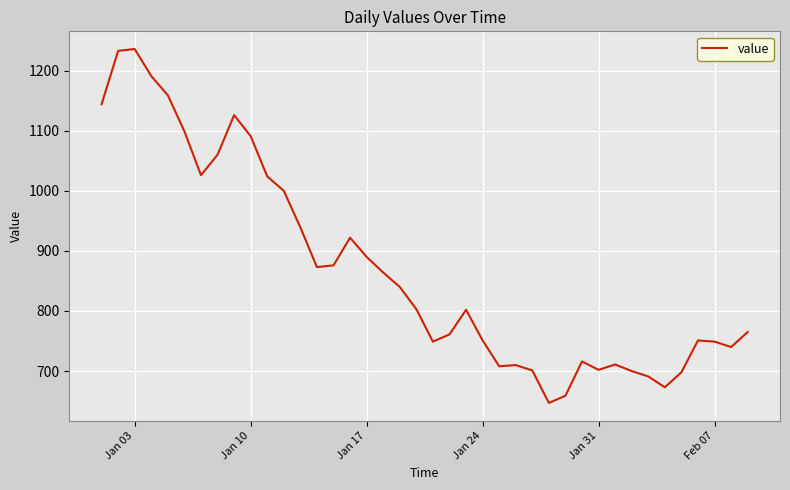

What is the minimum value shown in the chart?

647